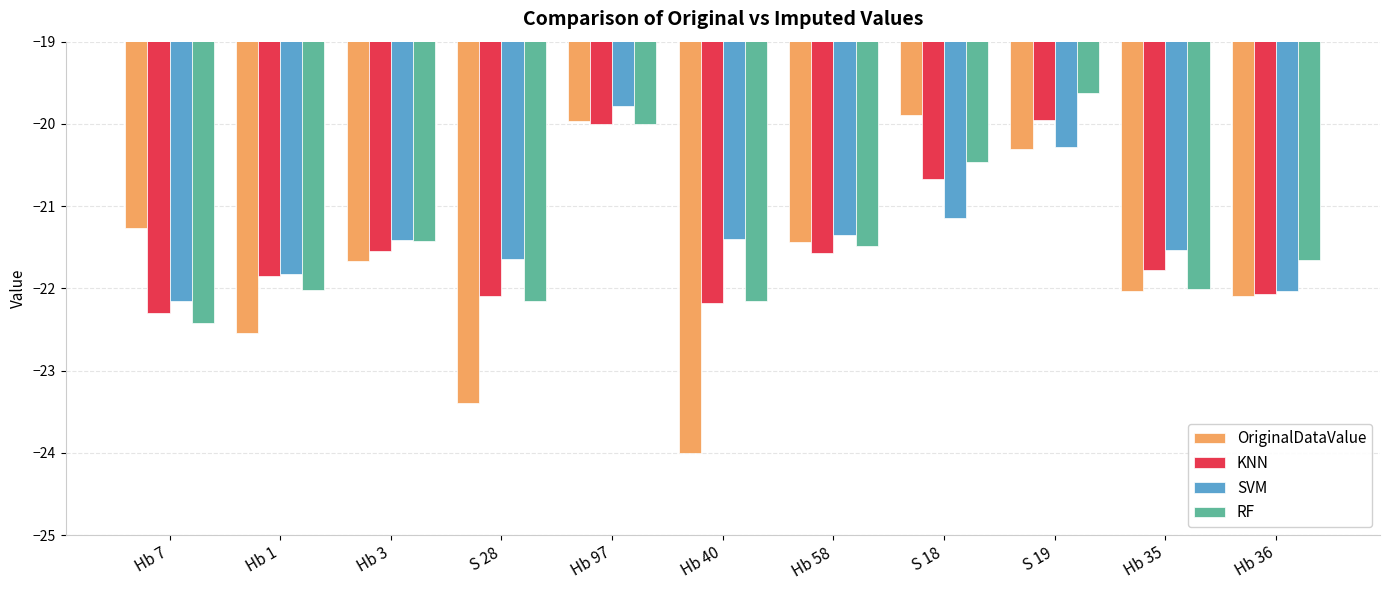

What position from the left is S 19?

9